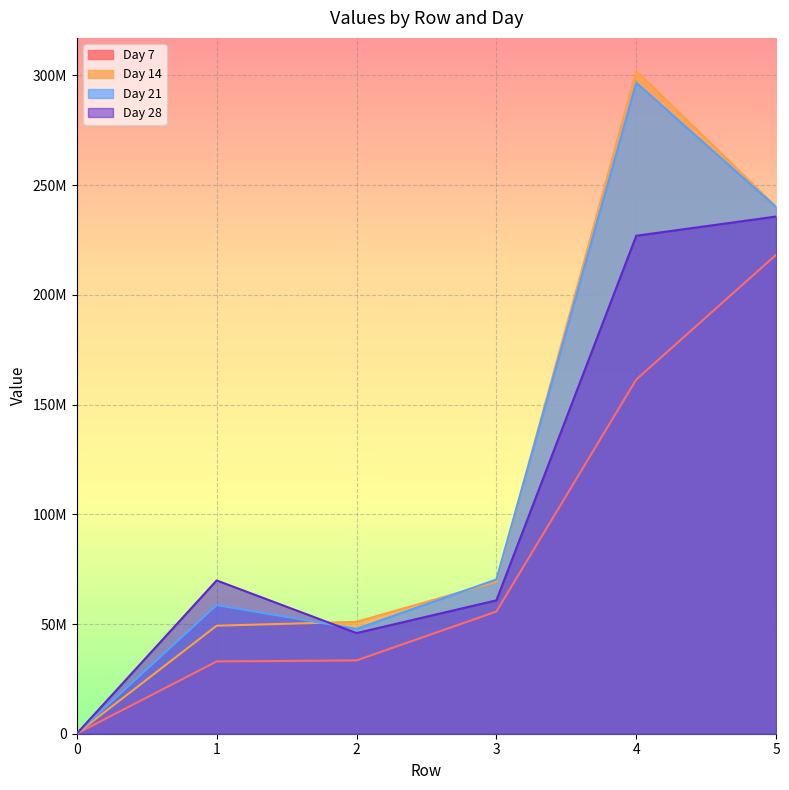

What are all the series names shown in the legend?

Day 7, Day 14, Day 21, Day 28